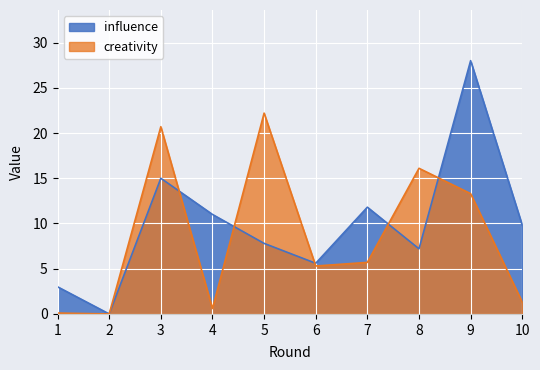

Reading left to right, transcribe all the data shown in this chart.

creativity: 0.1	0.0	20.7	0.6	22.2	5.3	5.7	16.1	13.3	1.3
influence: 3.0	0.0	15.0	11.0	7.8	5.6	11.8	7.2	28.0	9.8